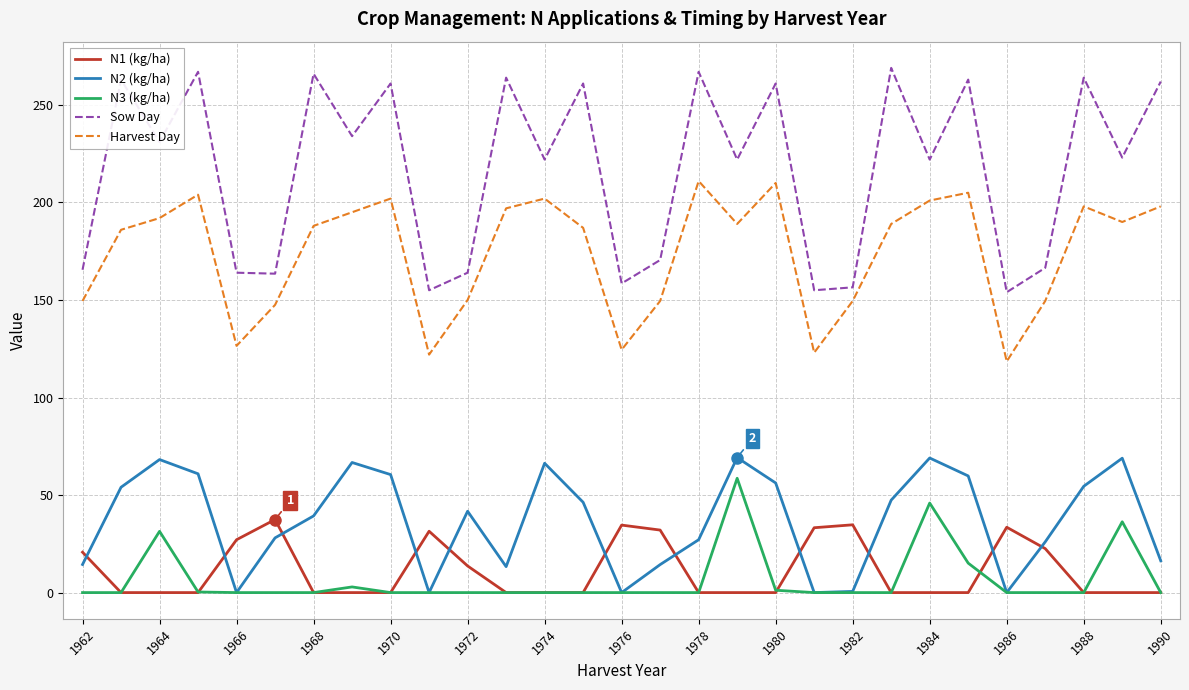

How many categories are shown in the chart?

29